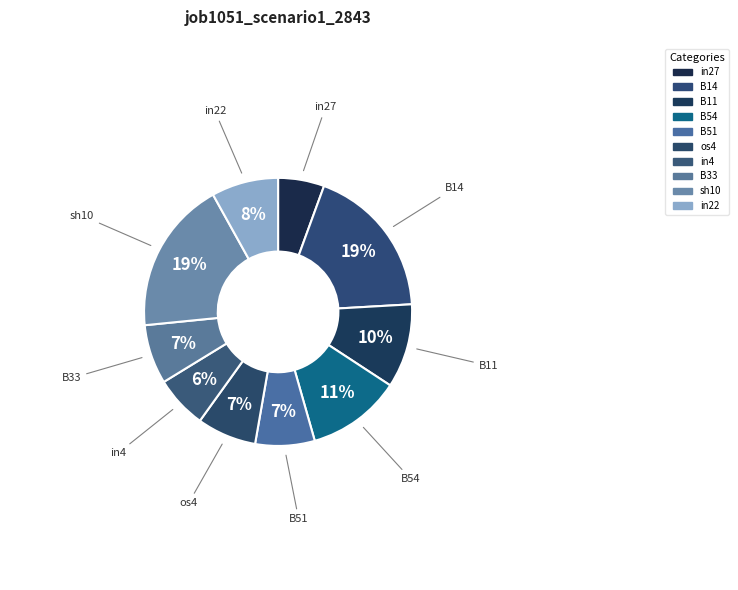

To the nearest percent, what is the average slice percentage?

10%